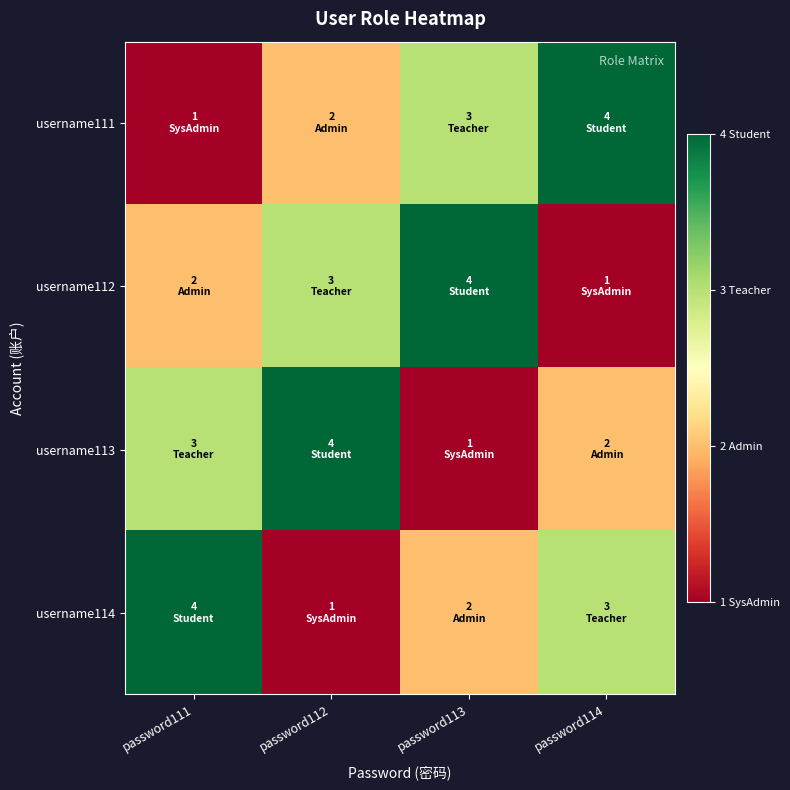

Reading right to left, extract all data points from this chart.

username111: password114=4	password113=3	password112=2	password111=1
username112: password114=1	password113=4	password112=3	password111=2
username113: password114=2	password113=1	password112=4	password111=3
username114: password114=3	password113=2	password112=1	password111=4